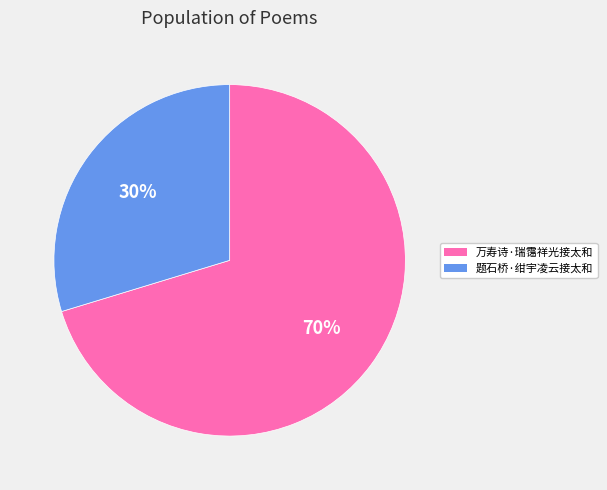

Count the number of slices in the pie.

2